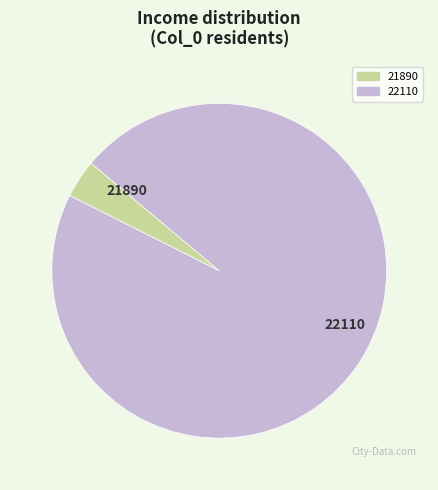

How many segments does this pie chart have?

2